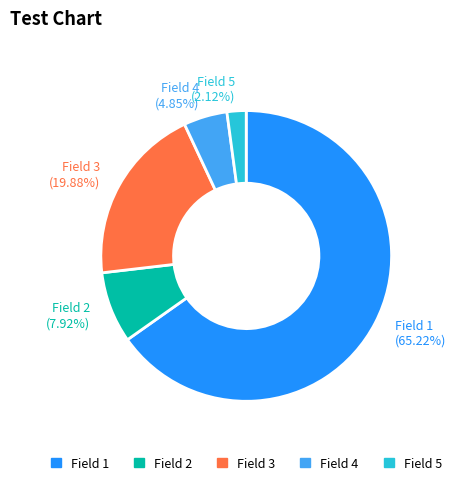

To the nearest percent, what is the difference between the largest and smallest slice percentages?

63%